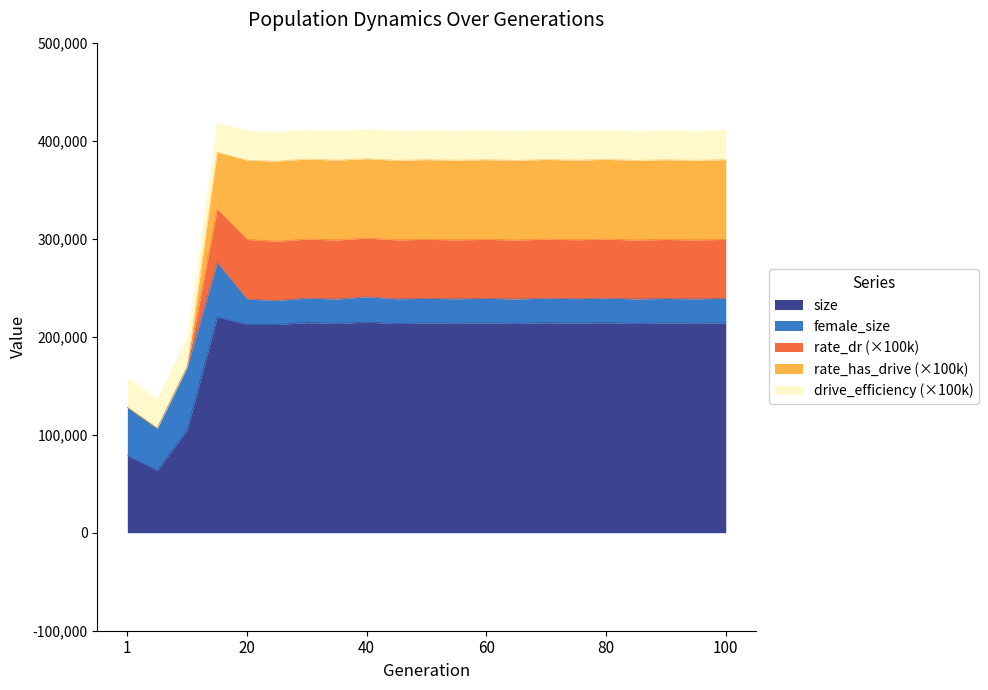

What is the total value across all series at 40?

411642.9